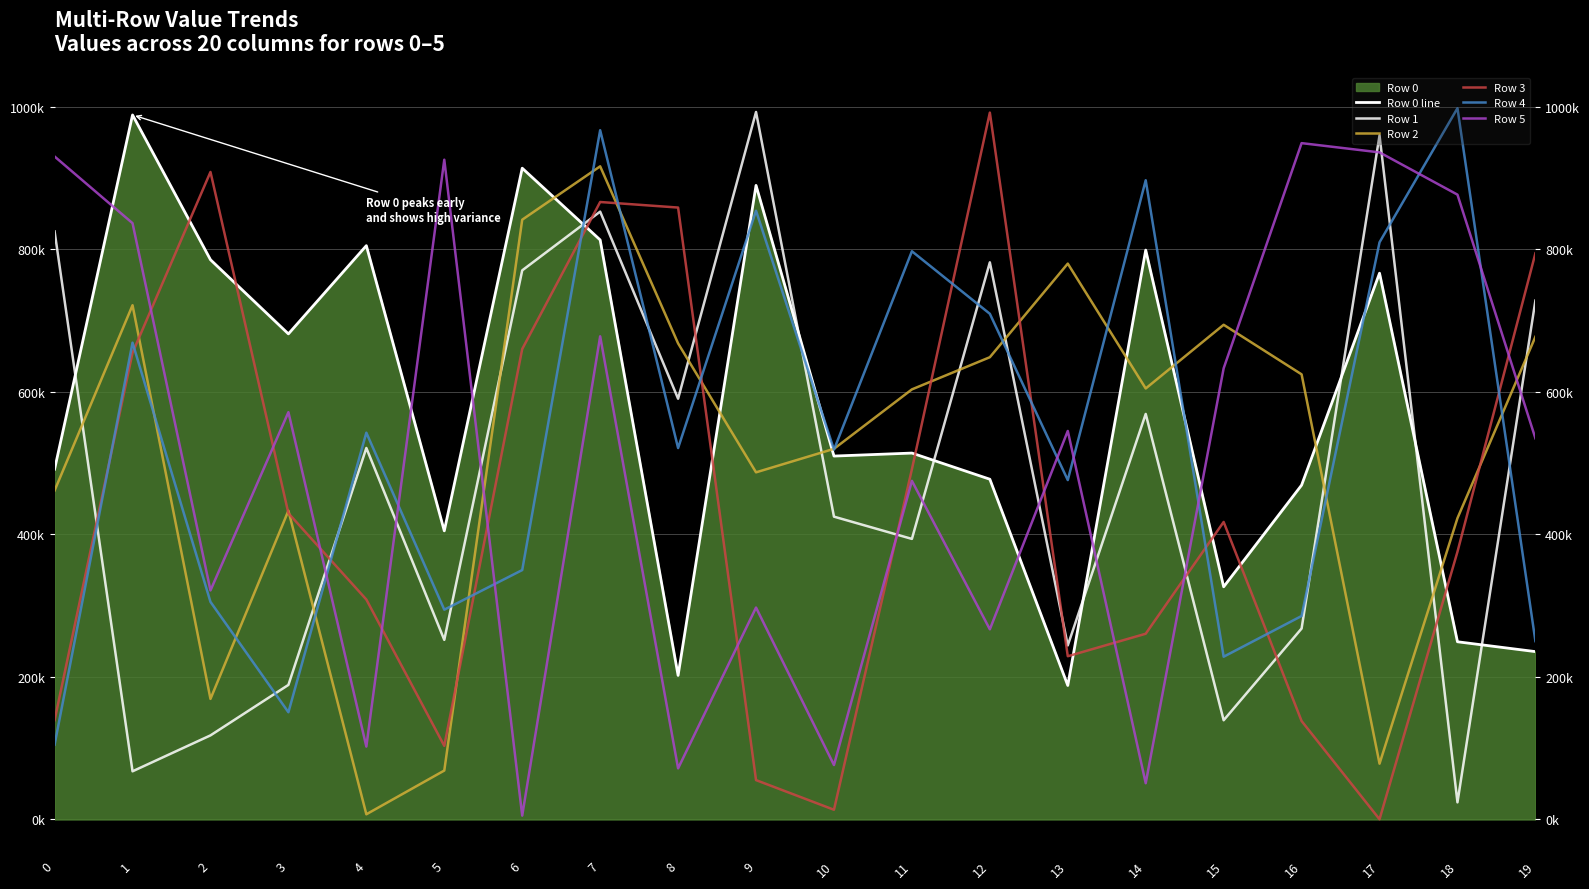

The Row 2 series shows 422778 at 18. True or false?

True